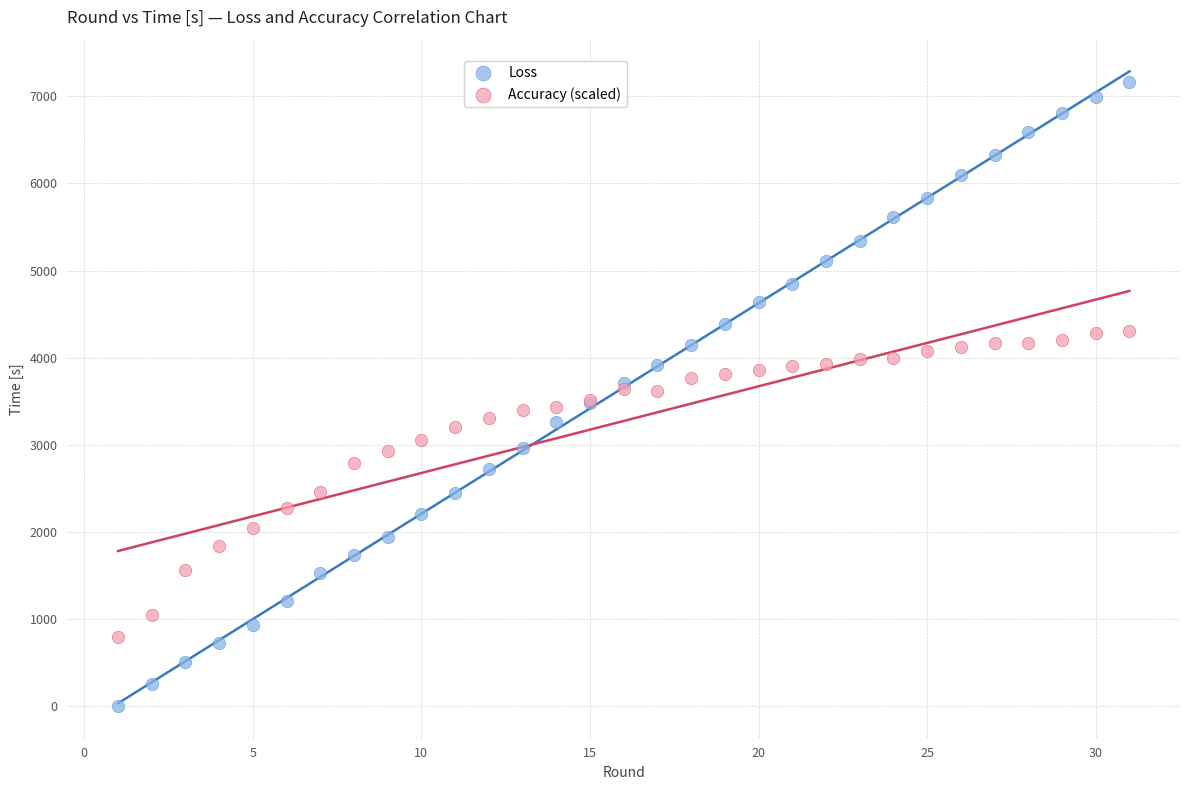

What is the X range (max minus min) for the scatter plot?

30.0